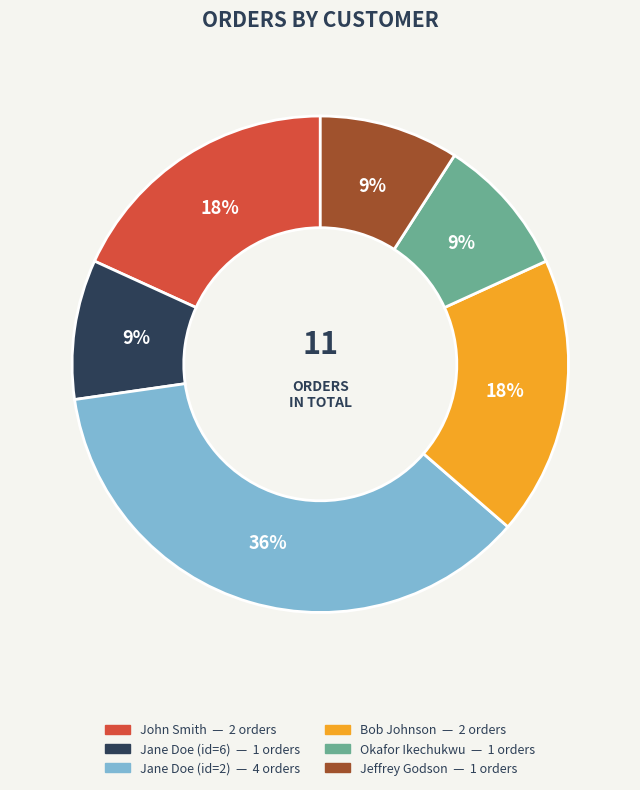

To the nearest percent, what is the average slice percentage?

17%